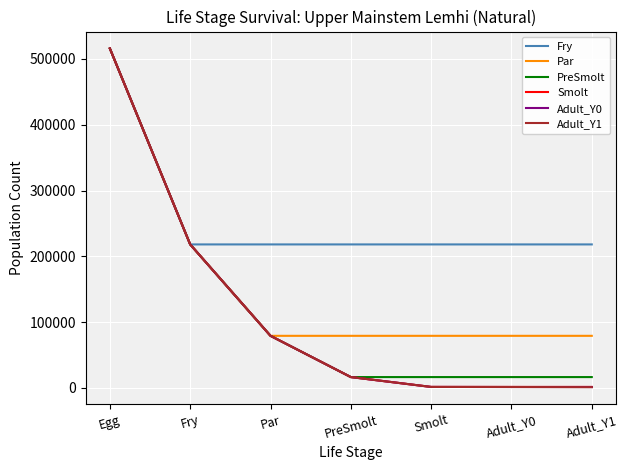

The Adult_Y1 series shows 133613 at Par. True or false?

False